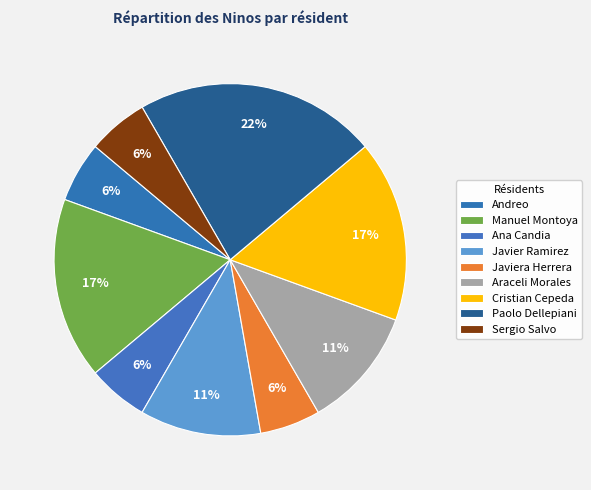

Is Ana Candia the majority of the pie?

No